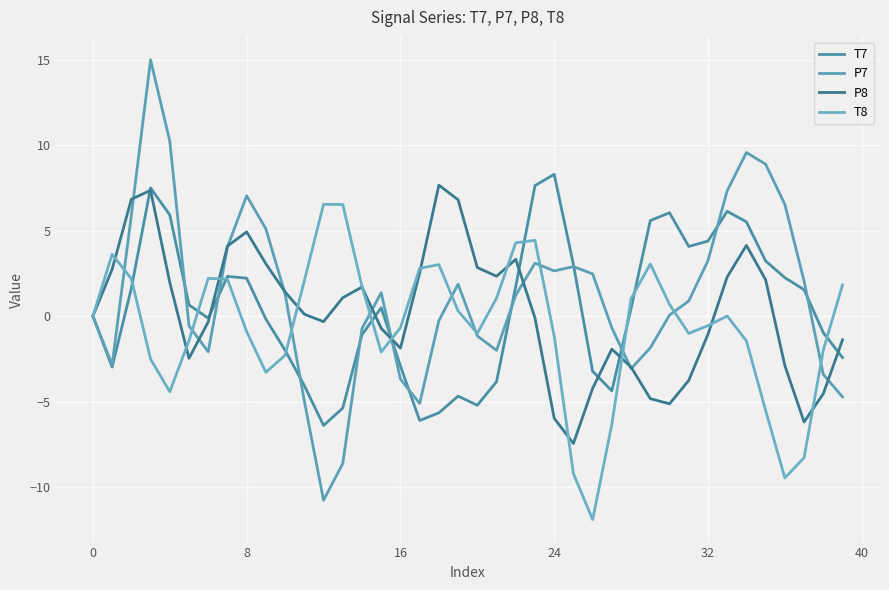

Does the chart have visible grid lines?

Yes